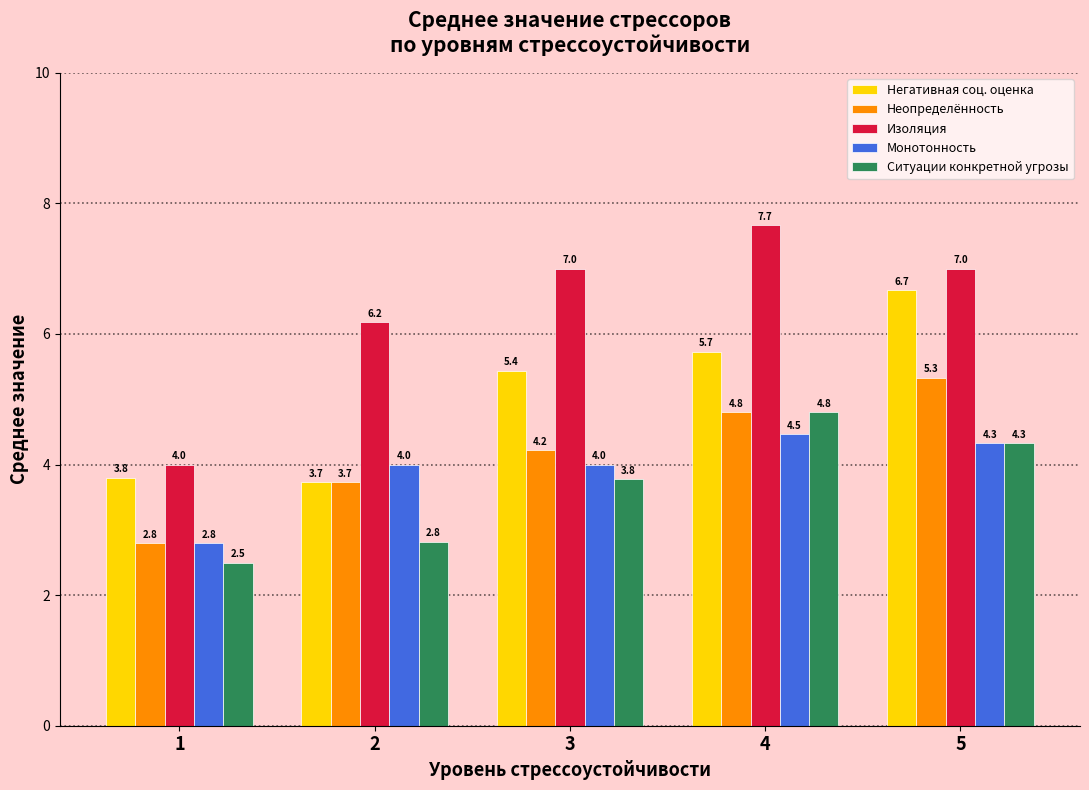

Which series has the largest range (max minus min)?

Изоляция